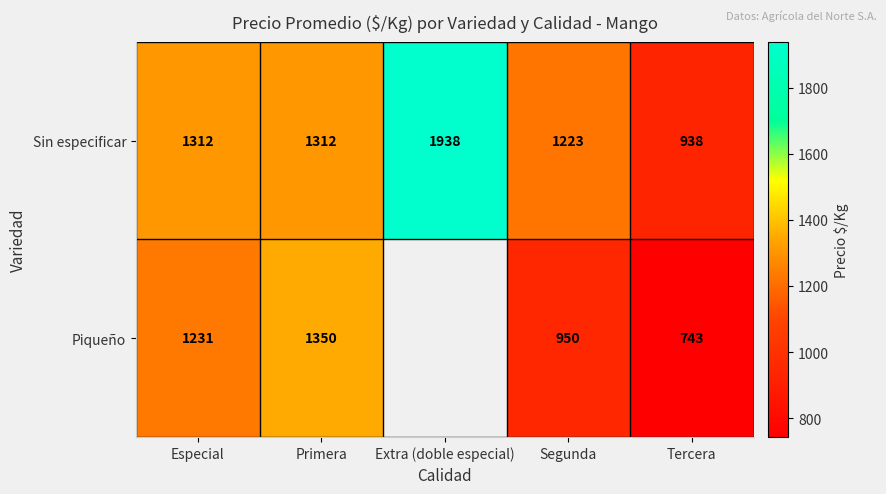

At which label does Sin especificar reach its minimum?

Tercera